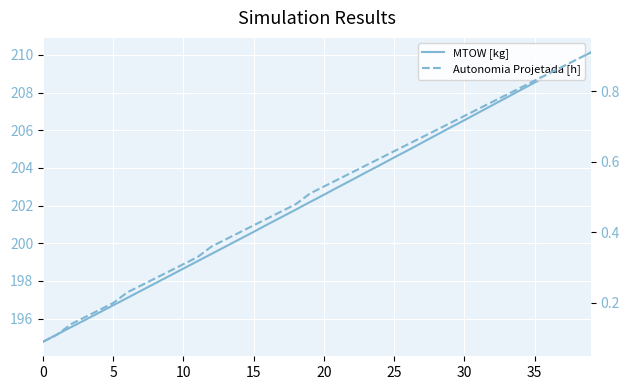

The MTOW [kg] series shows 267.8 at 5. True or false?

False